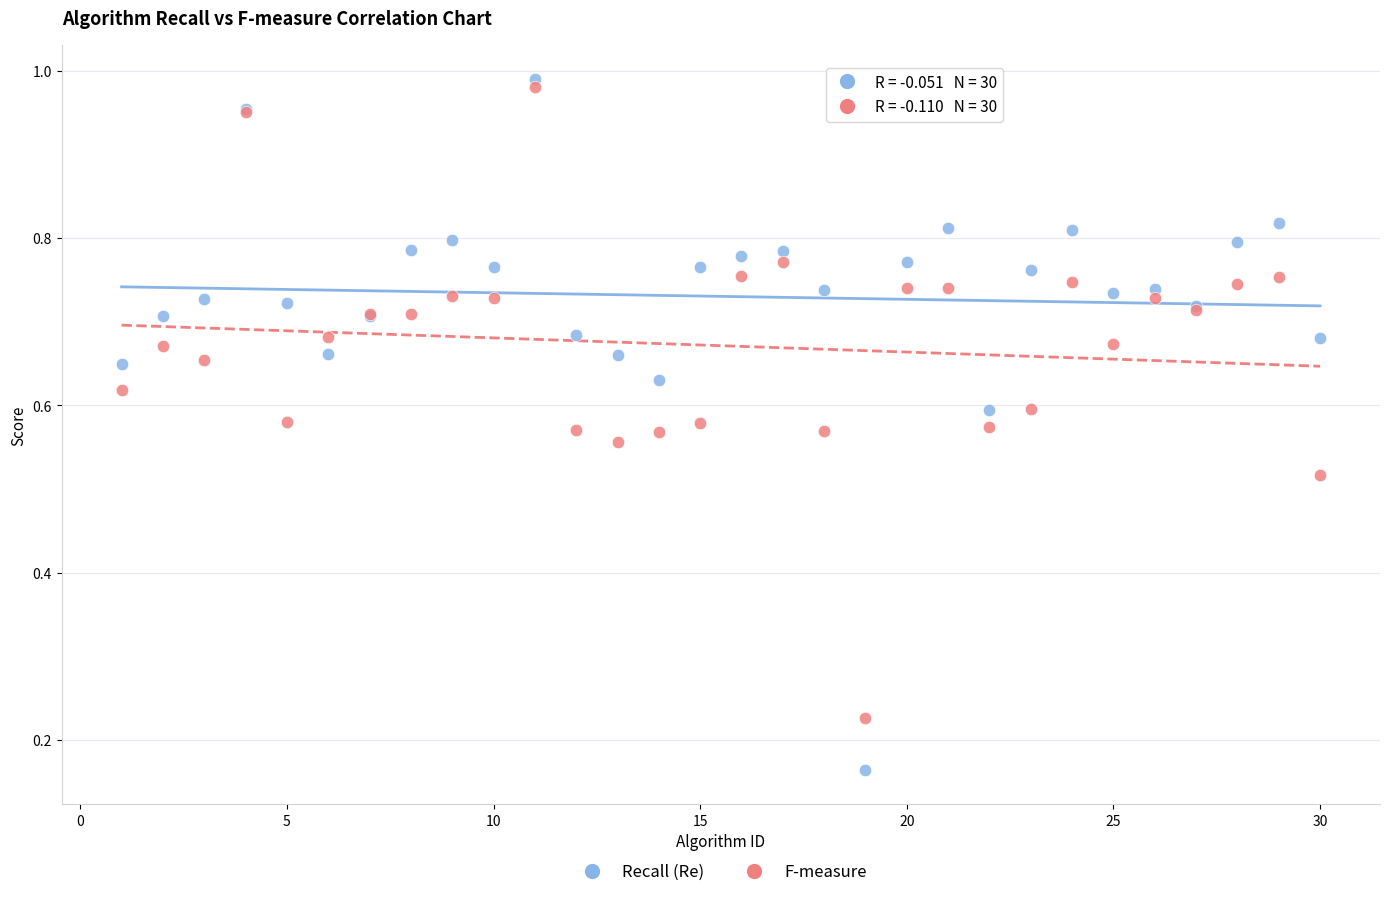

What is the X range (max minus min) for the scatter plot?

29.0